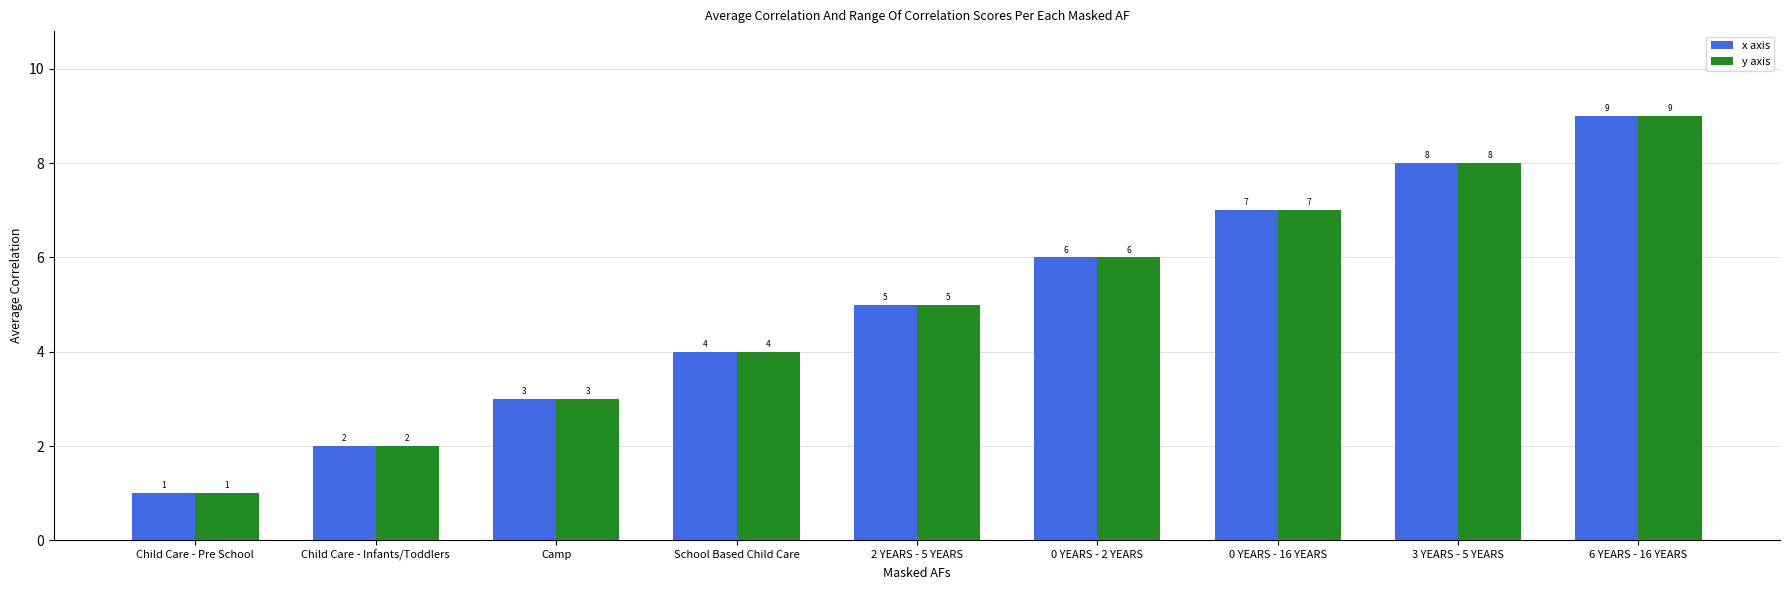

List the labels in order of y axis value, largest first.

6 YEARS - 16 YEARS, 3 YEARS - 5 YEARS, 0 YEARS - 16 YEARS, 0 YEARS - 2 YEARS, 2 YEARS - 5 YEARS, School Based Child Care, Camp, Child Care - Infants/Toddlers, Child Care - Pre School